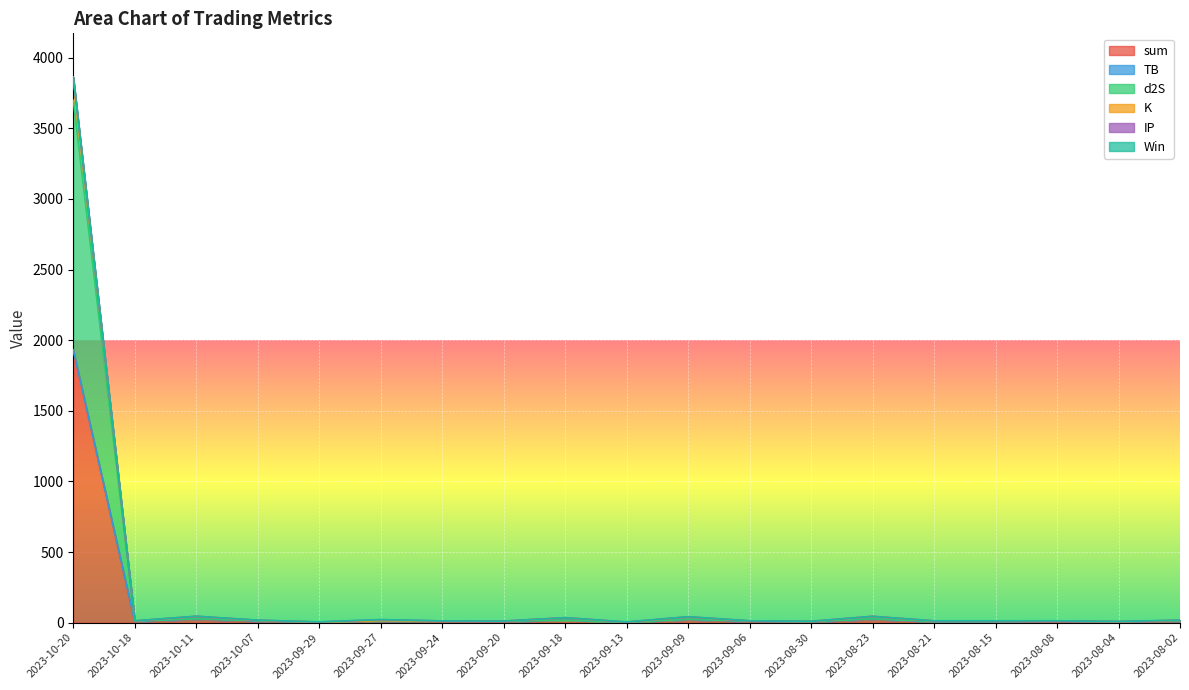

Is it true that K equals 10.5 at 2023-09-20?

True